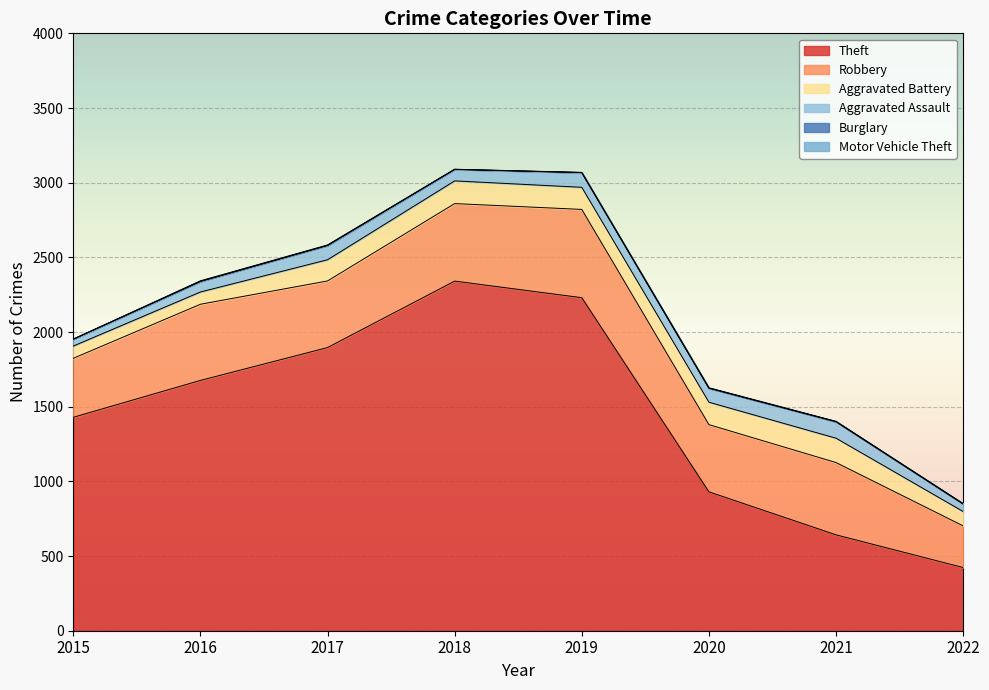

Which series has the largest total across all categories?

Theft